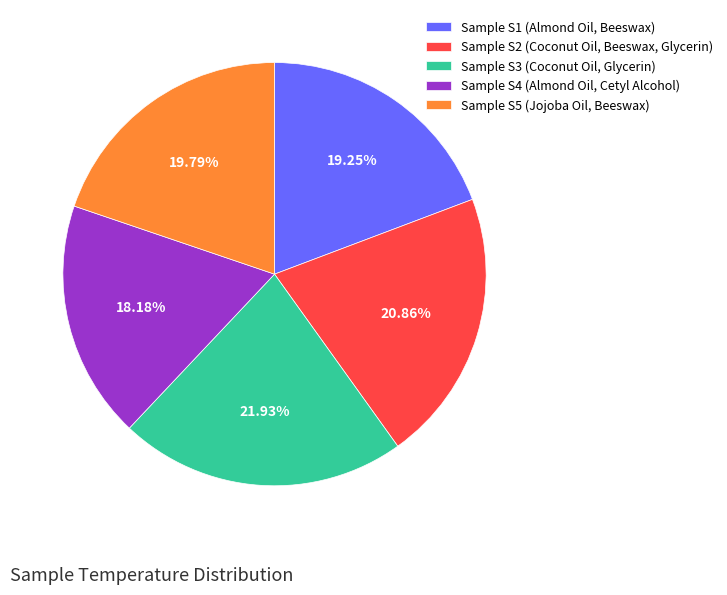

Between Sample S3 (Coconut Oil, Glycerin) and Sample S4 (Almond Oil, Cetyl Alcohol), which is larger?

Sample S3 (Coconut Oil, Glycerin)